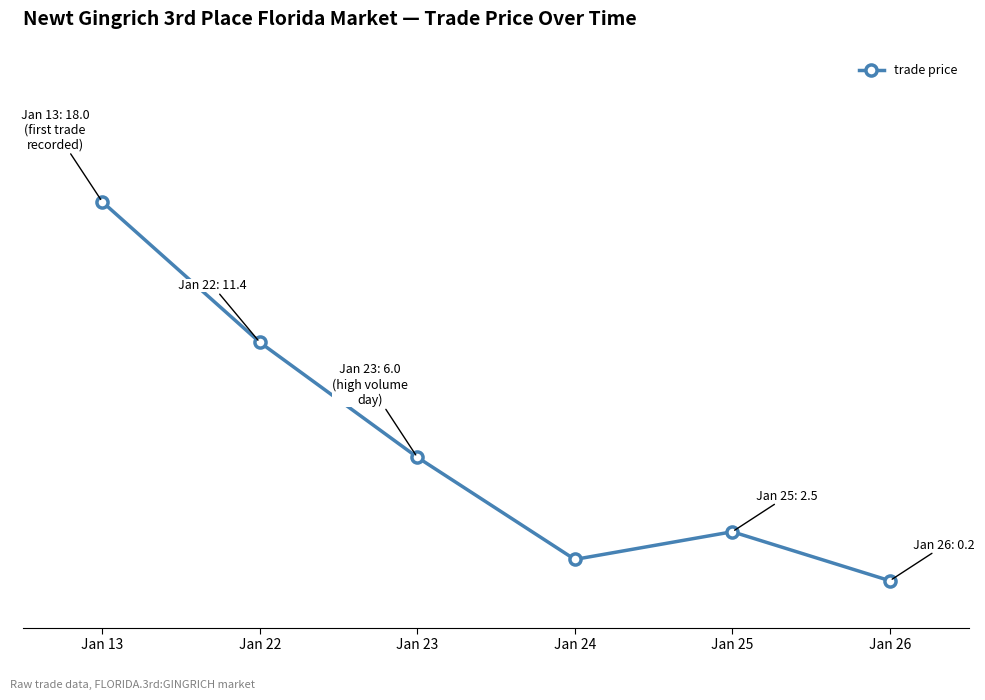

Rank the categories by value from highest to lowest.

Jan 13, Jan 22, Jan 23, Jan 25, Jan 24, Jan 26